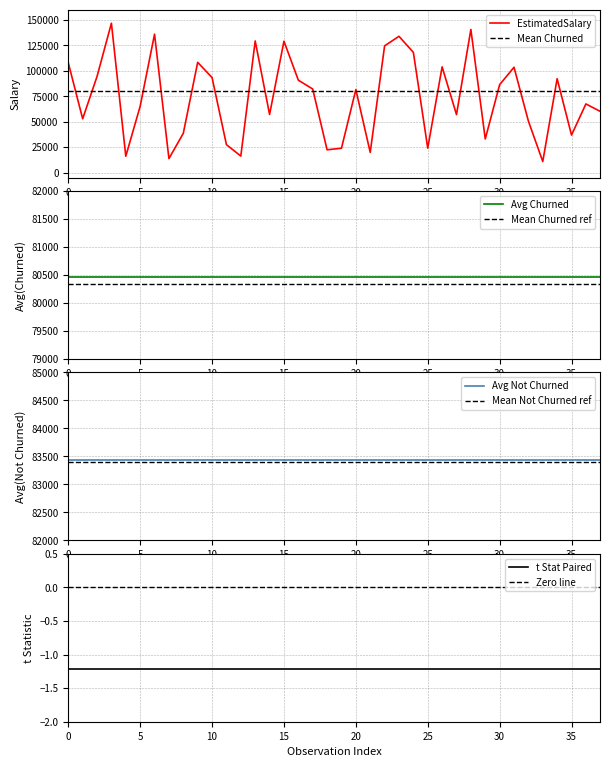

List the series in order of their peak value, highest first.

Churned (EstimatedSalary), Avg Salary Not Churned, Avg Salary Churned, t Stat Paired